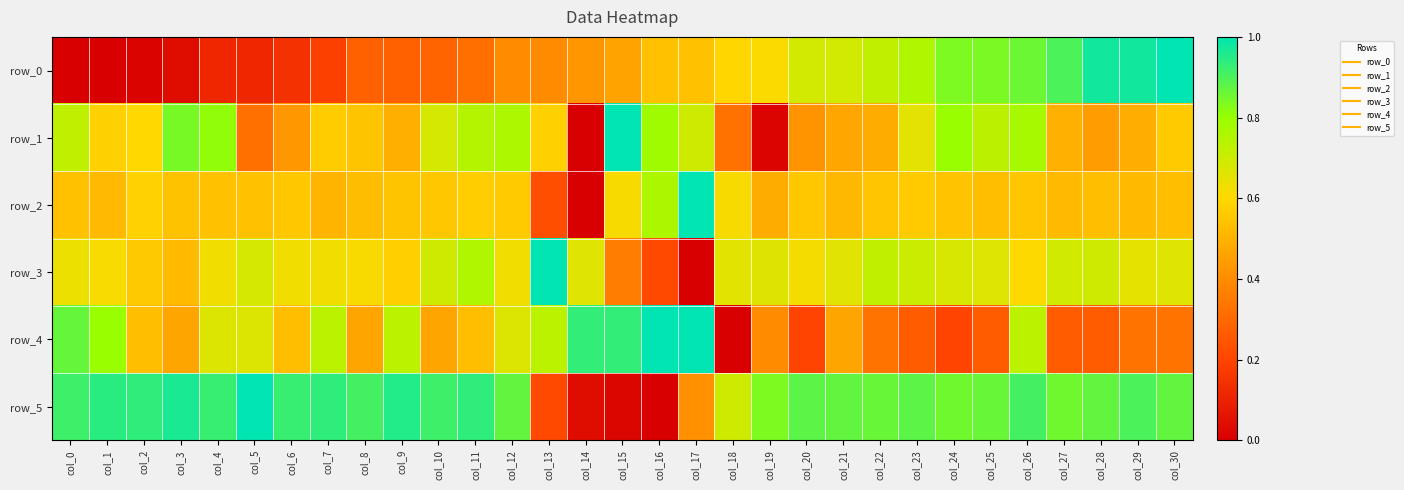

At how many categories does at least one series exceed 0?

31